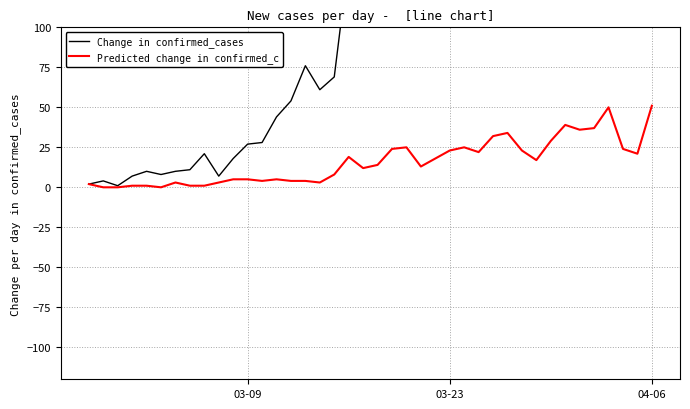

What is the maximum value for Predicted change in confirmed_c?

51